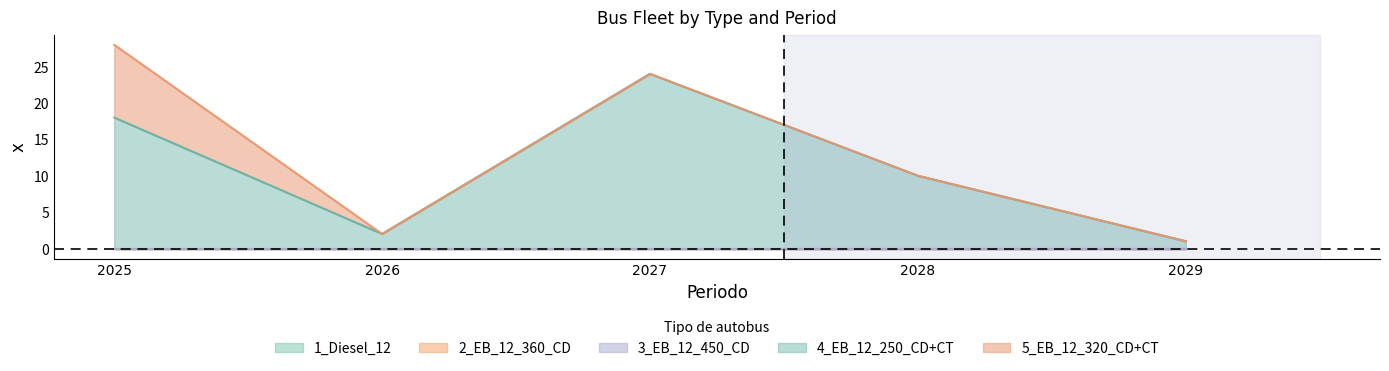

Is it true that 5_EB_12_320_CD+CT equals -6 at 2028?

False